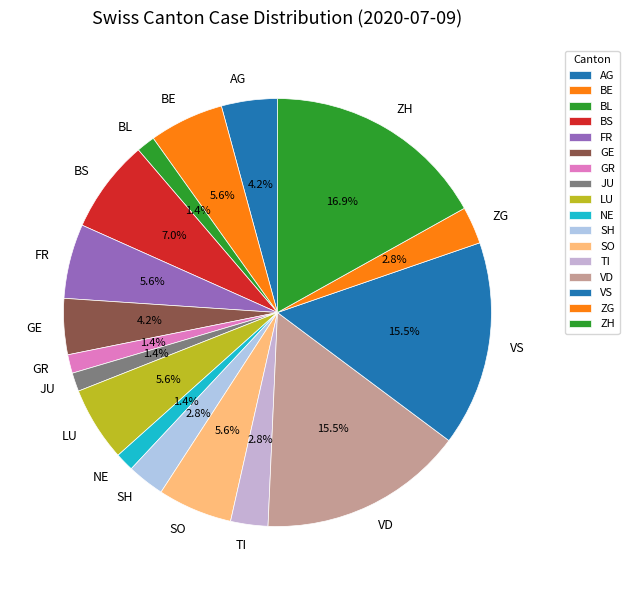

What percentage is NOT represented by BS?

93.0%